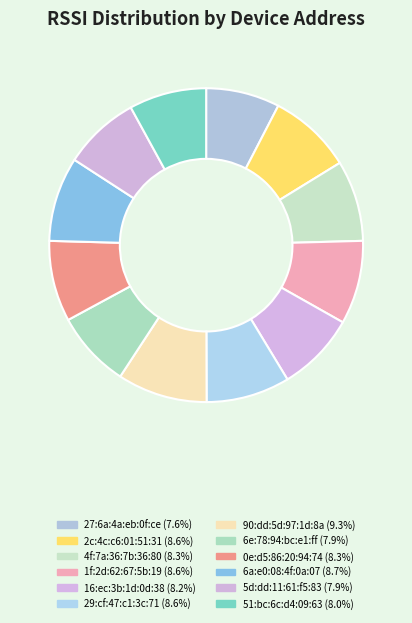

To the nearest percent, what portion does 6a:e0:08:4f:0a:07 represent?

9%